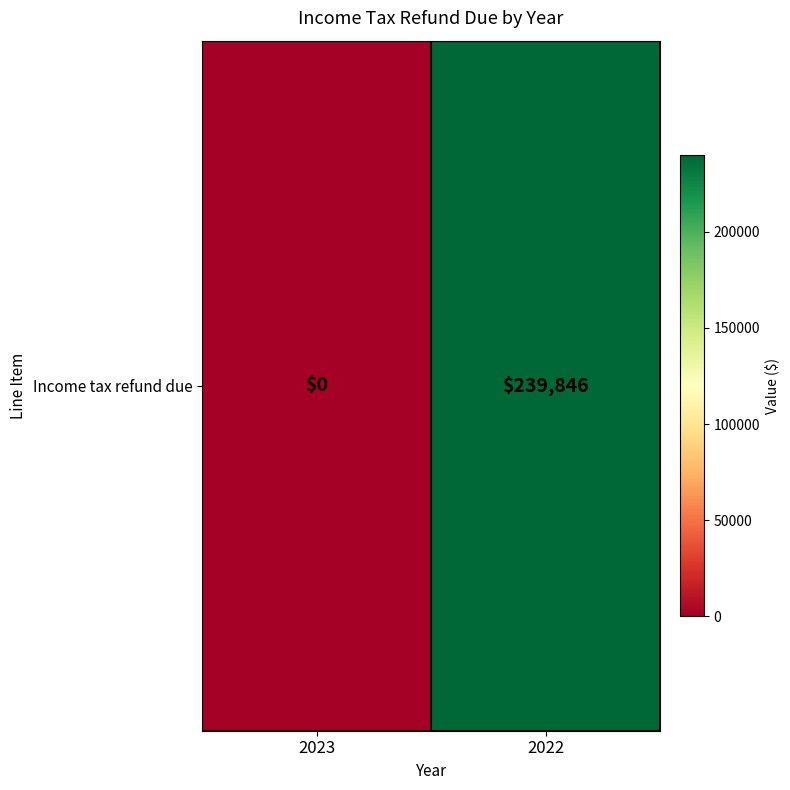

What is the difference between the maximum and minimum values?

239846